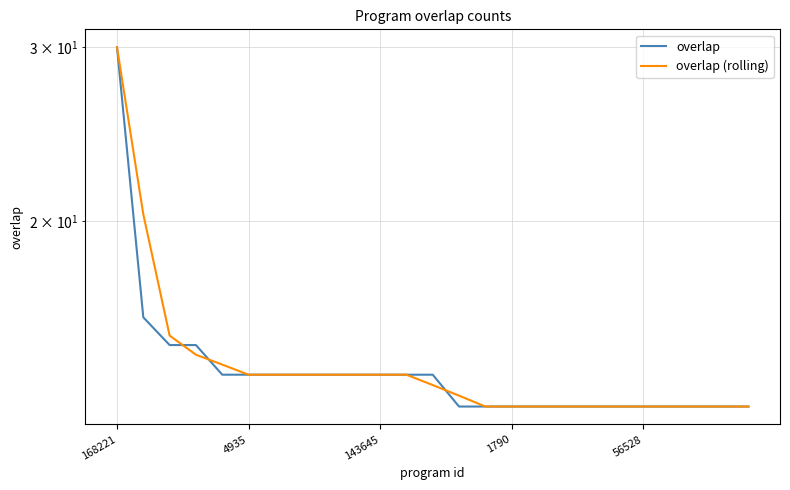

At which category does the chart reach its minimum across all series?

13